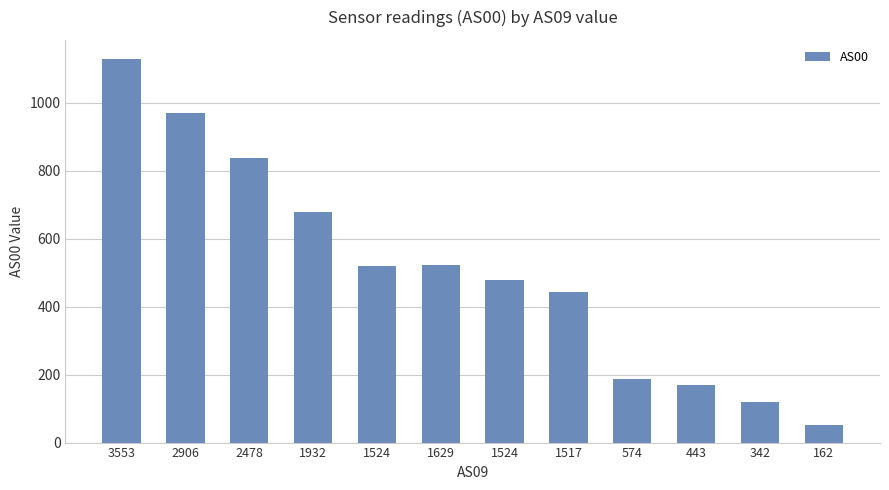

Where does the data first go above 519?

3553